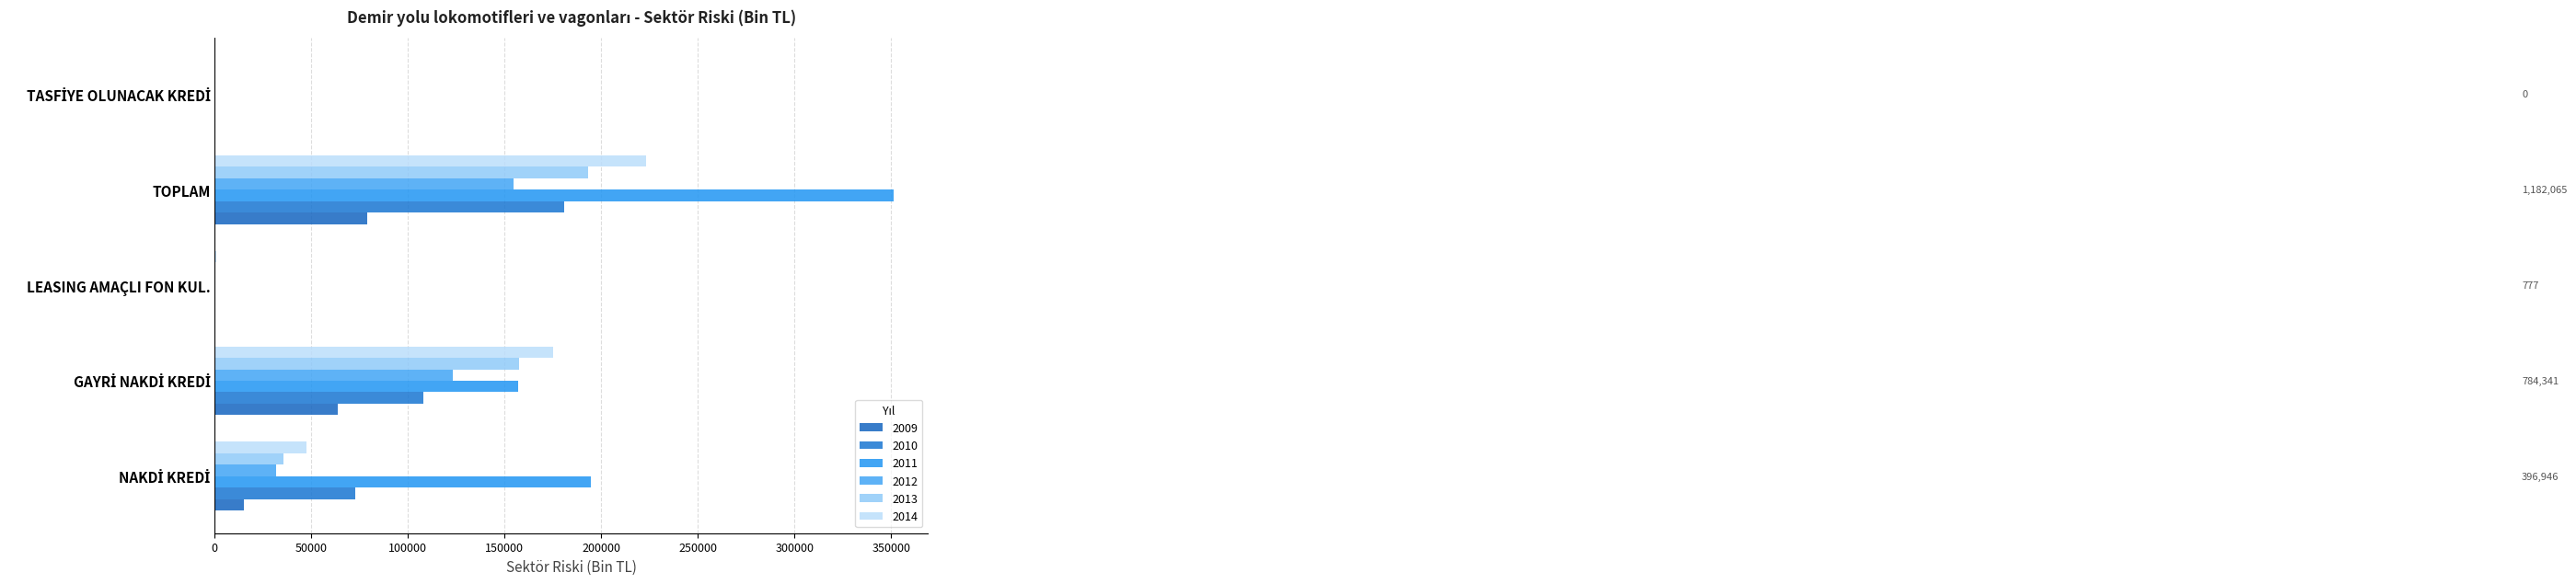

What is the highest value of the 2011 series?

351528.8